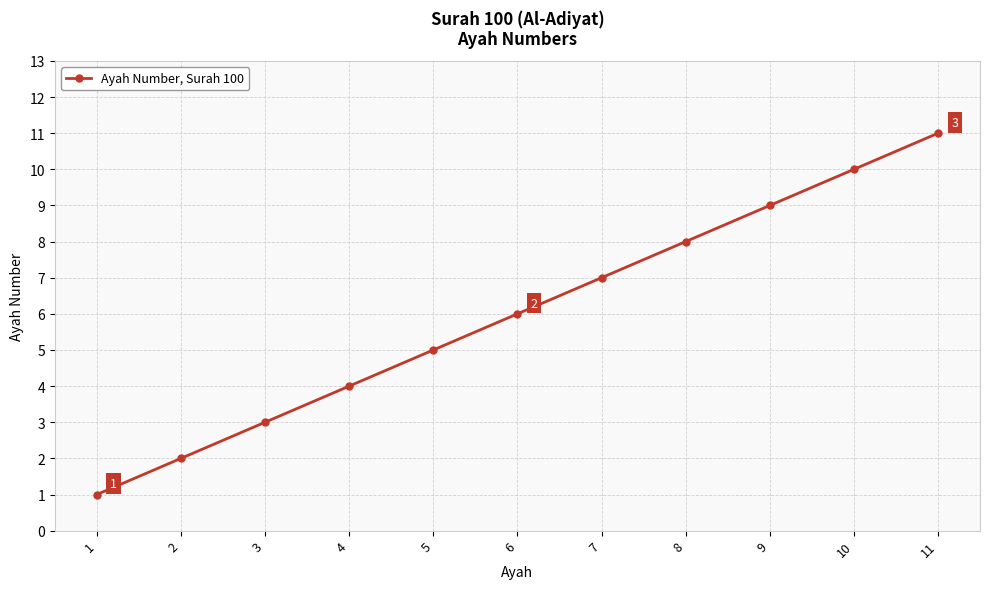

Between 8 and 4, which is larger?

8